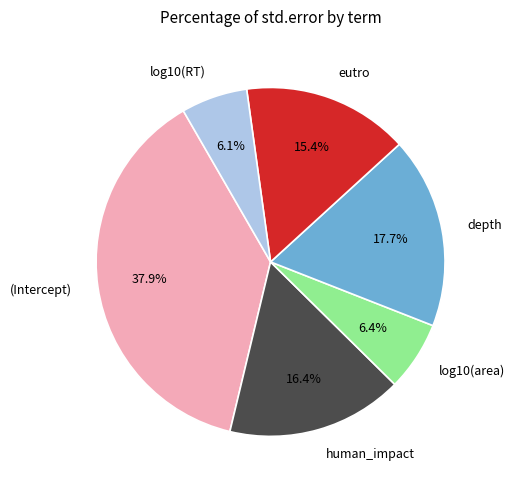

To the nearest percent, what is the difference between the largest and smallest slice percentages?

32%